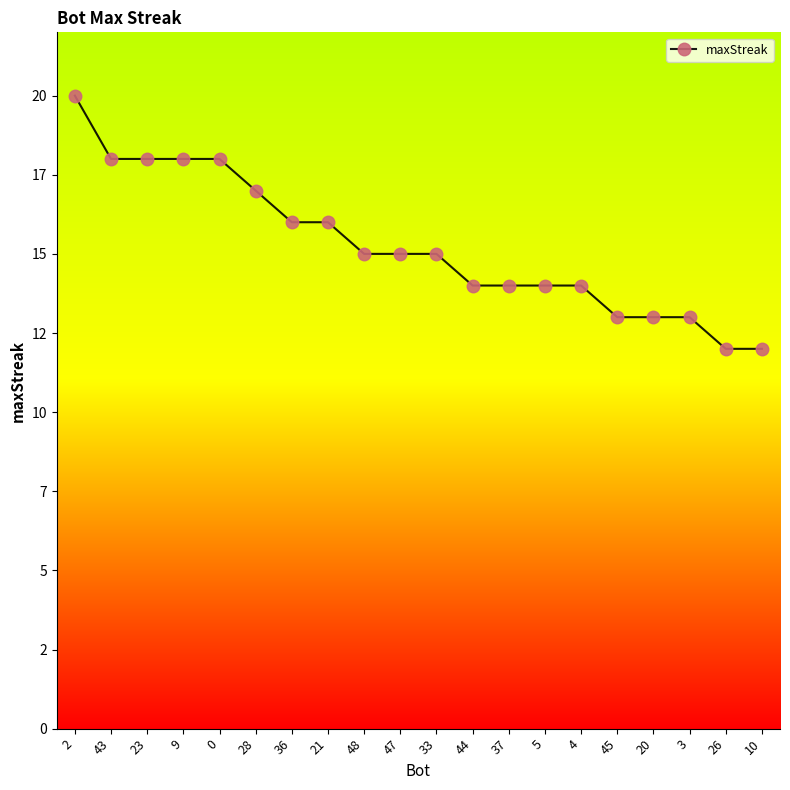

Is it true that the value at 48 is 15?

True